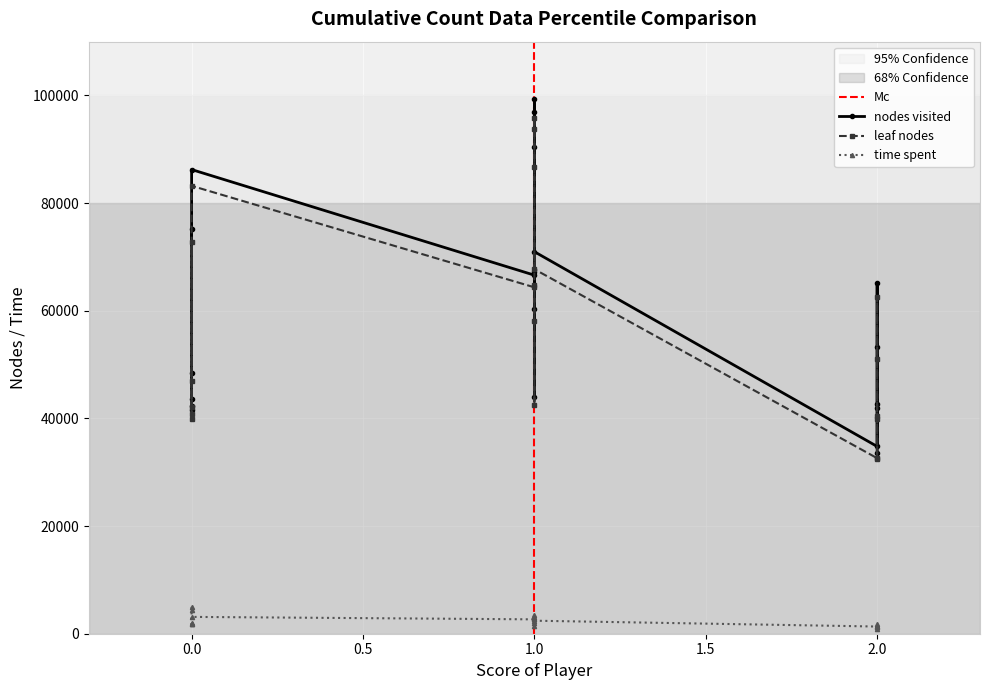

Reading left to right, list all the values displayed in this chart.

nodes visited: 0=41624	0=75171	0=42286	0=43640	0=48404	0=86239	1=66617	1=67118	1=60373	1=44061	1=96858	1=99415	1=90444	1=70977	2=34793	2=42759	2=65146	2=53269	2=41939	2=33574
leaf nodes: 0=39874	0=72720	0=40742	0=42182	0=46899	0=83214	1=64360	1=64721	1=58115	1=42476	1=93790	1=95837	1=86791	1=67725	2=32612	2=40541	2=62602	2=50955	2=39902	2=32377
time spent: 0=4995	0=4341	0=2025	0=1765	0=1801	0=3126	1=2670	1=3560	1=1947	1=1342	1=2919	1=3126	1=2818	1=2420	2=1334	2=1404	2=1796	2=1479	2=1215	2=856